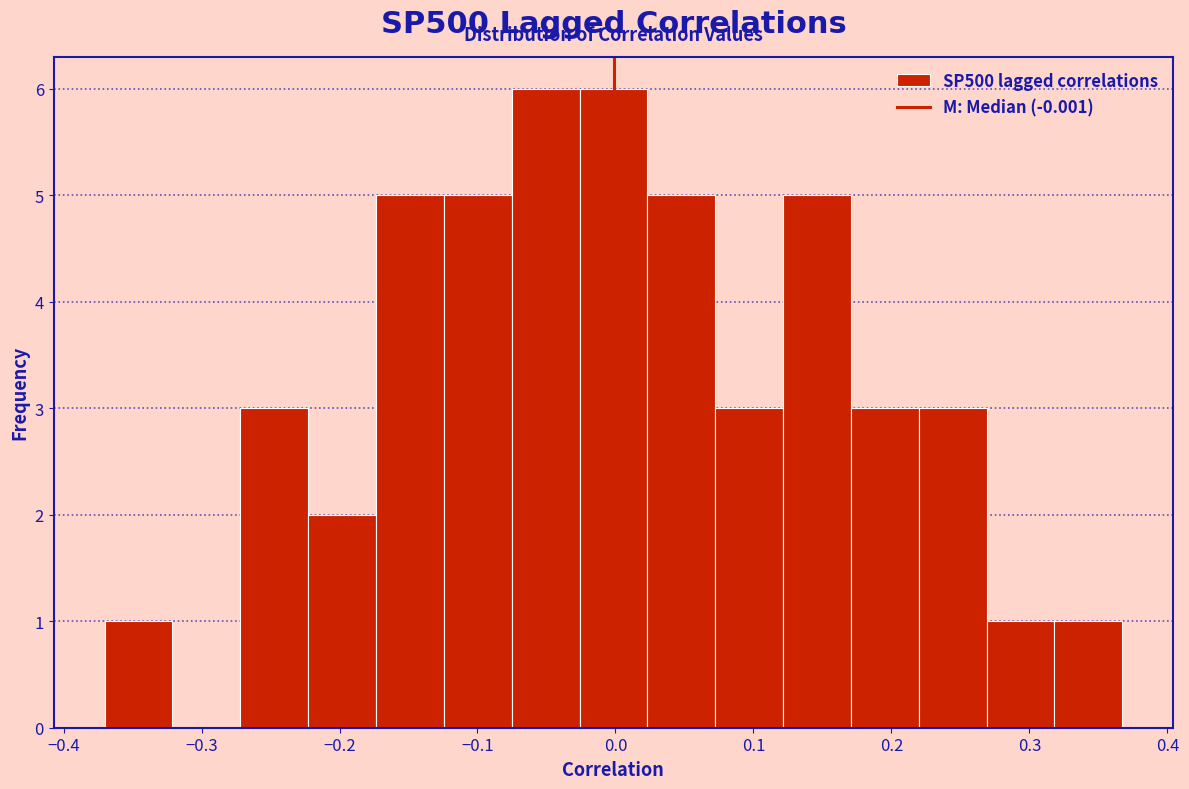

Reading left to right, list every bar in this chart as the range it spans on the x-axis followed by its height. Neither the bar edges nor the heights are printed on the chart, so give them approximately, as read against the axes.

-0.37 to -0.32: 1
-0.32 to -0.27: 0
-0.27 to -0.22: 3
-0.22 to -0.17: 2
-0.17 to -0.12: 5
-0.12 to -0.08: 5
-0.08 to -0.03: 6
-0.03 to 0.02: 6
0.02 to 0.07: 5
0.07 to 0.12: 3
0.12 to 0.17: 5
0.17 to 0.22: 3
0.22 to 0.27: 3
0.27 to 0.32: 1
0.32 to 0.37: 1